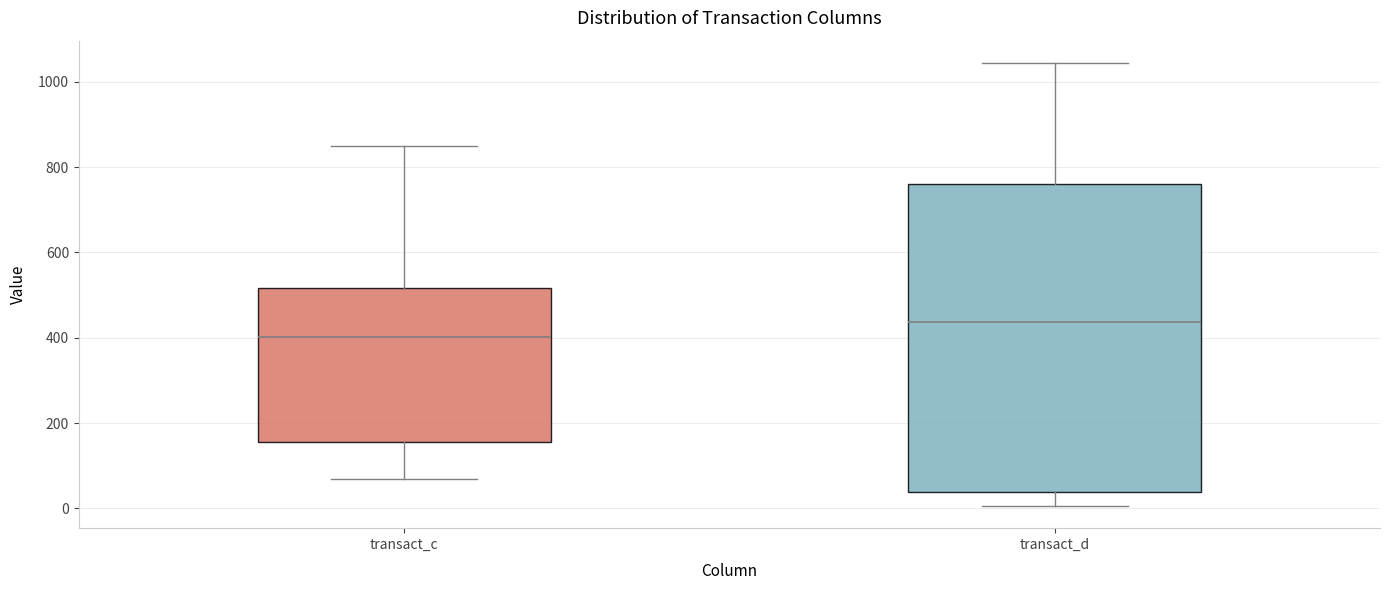

Which box's median line is the highest?

transact_d